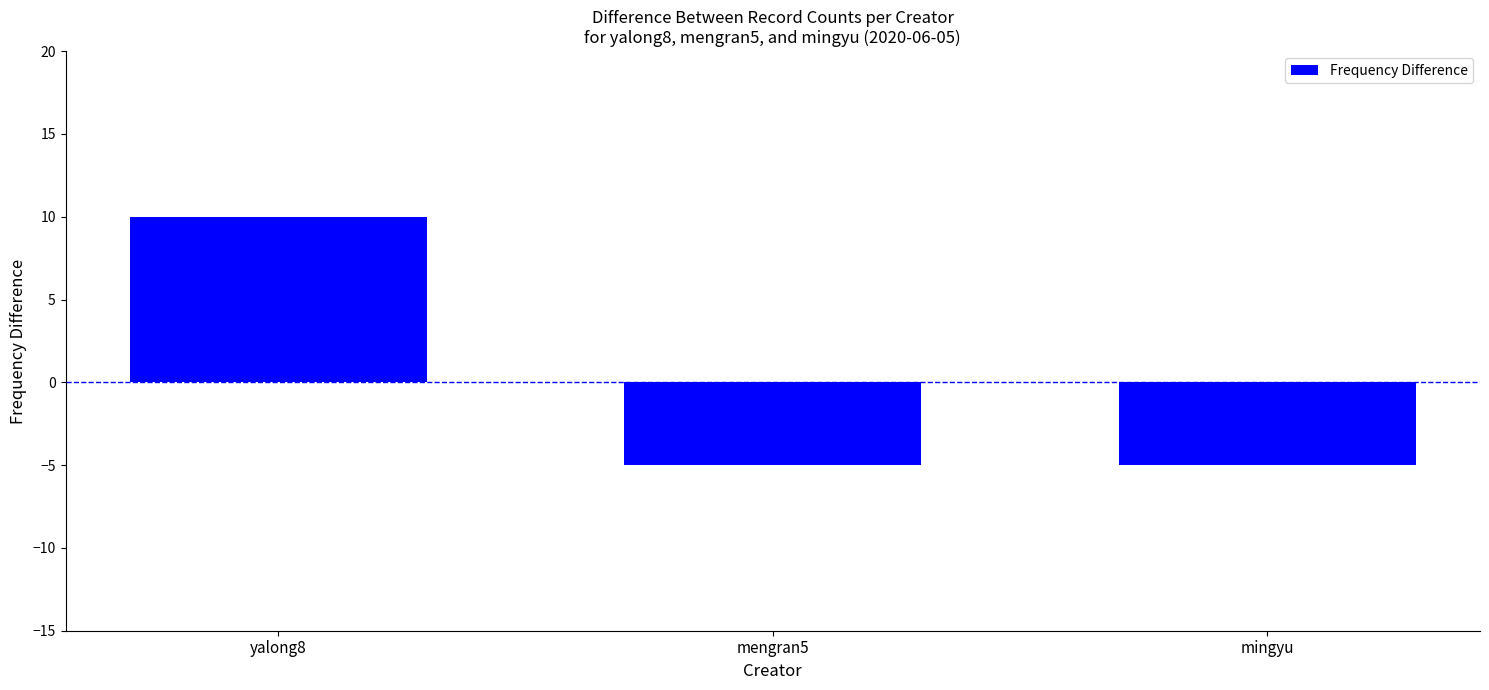

Are the bars horizontal?

No